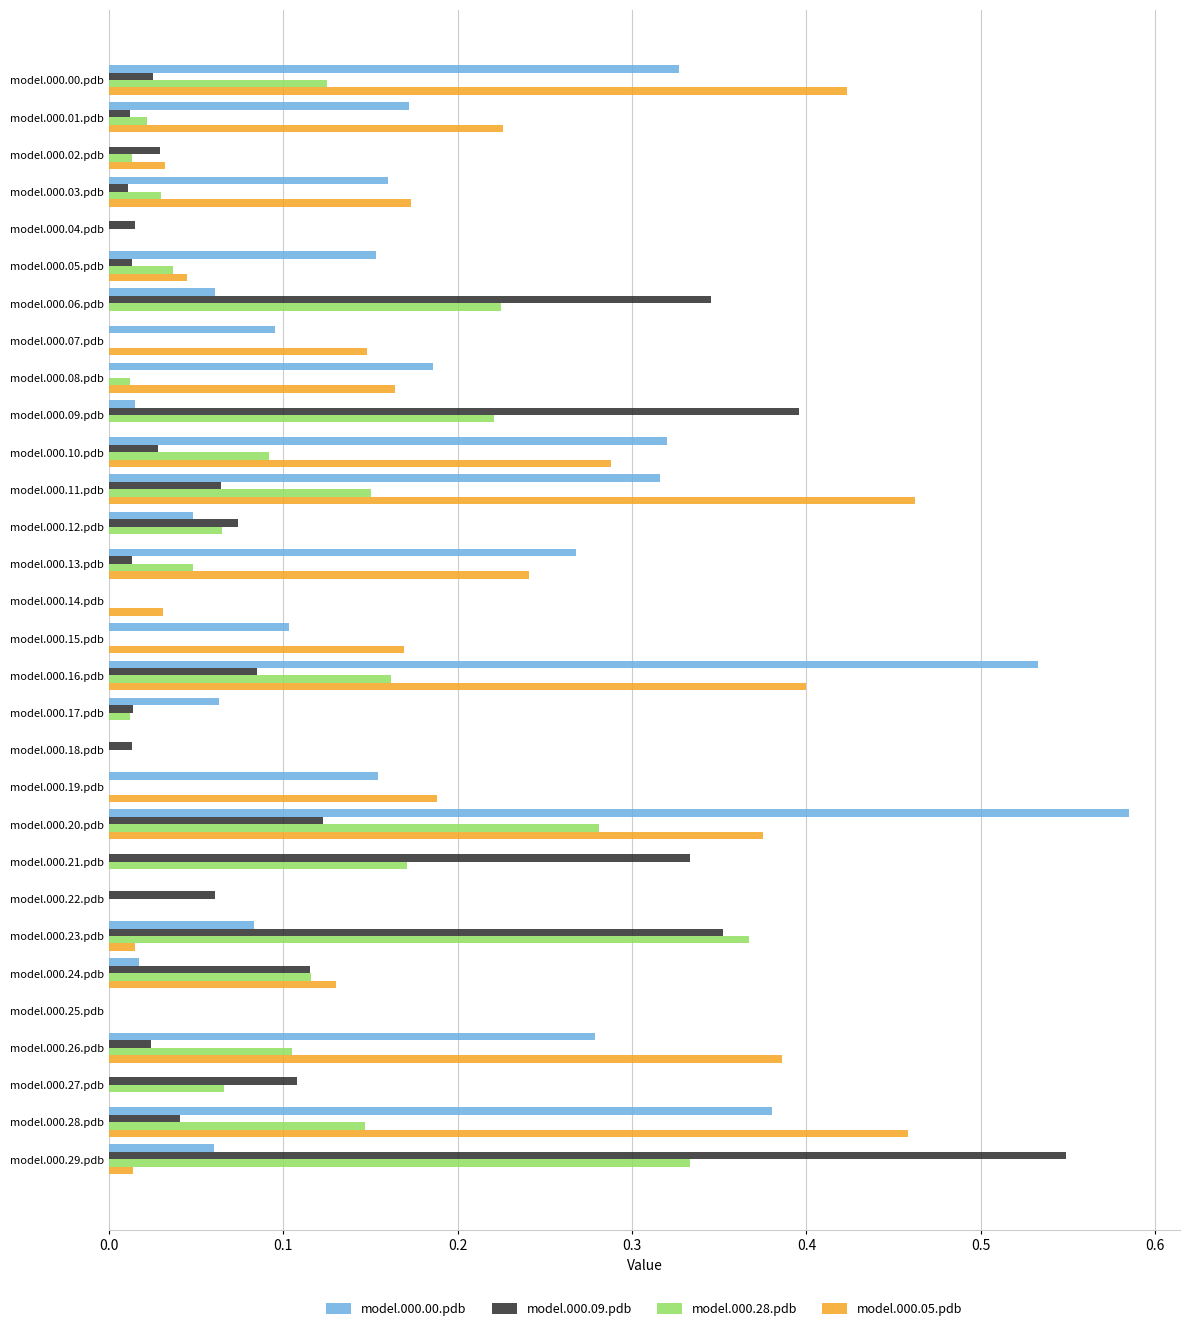

Which label corresponds to the largest value in the chart?

model.000.20.pdb